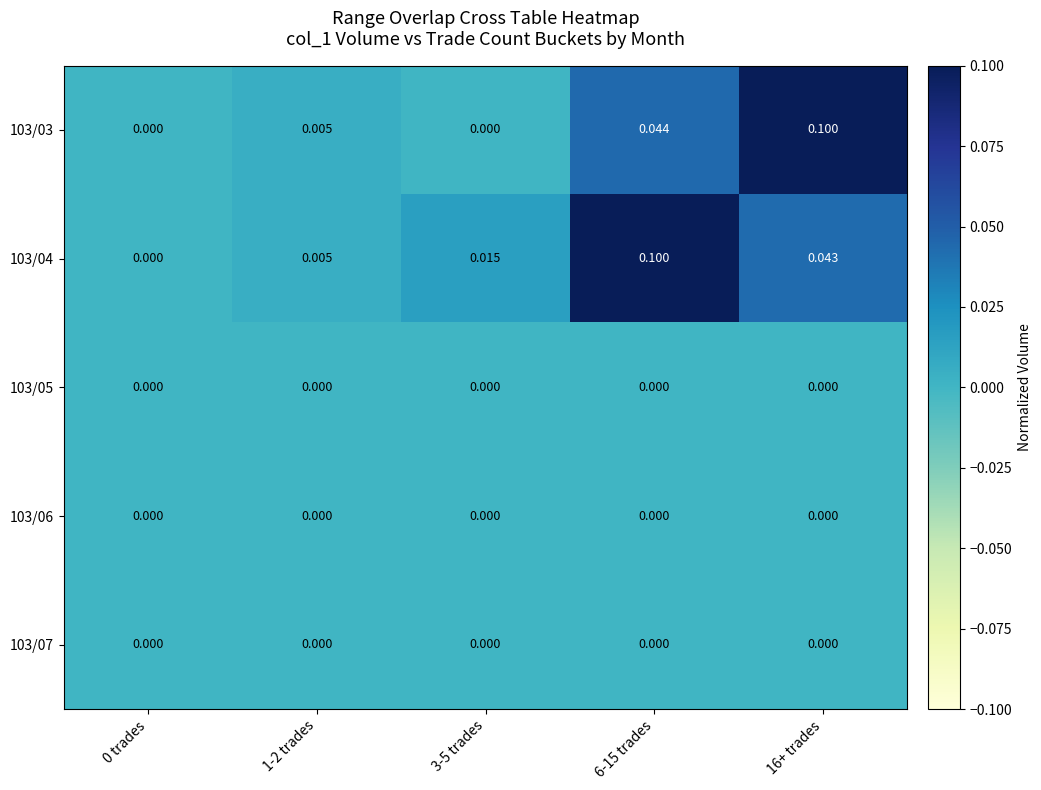

Is the value of 103/06 at 1-2 trades greater than the value of 103/03 at 16+ trades?

No